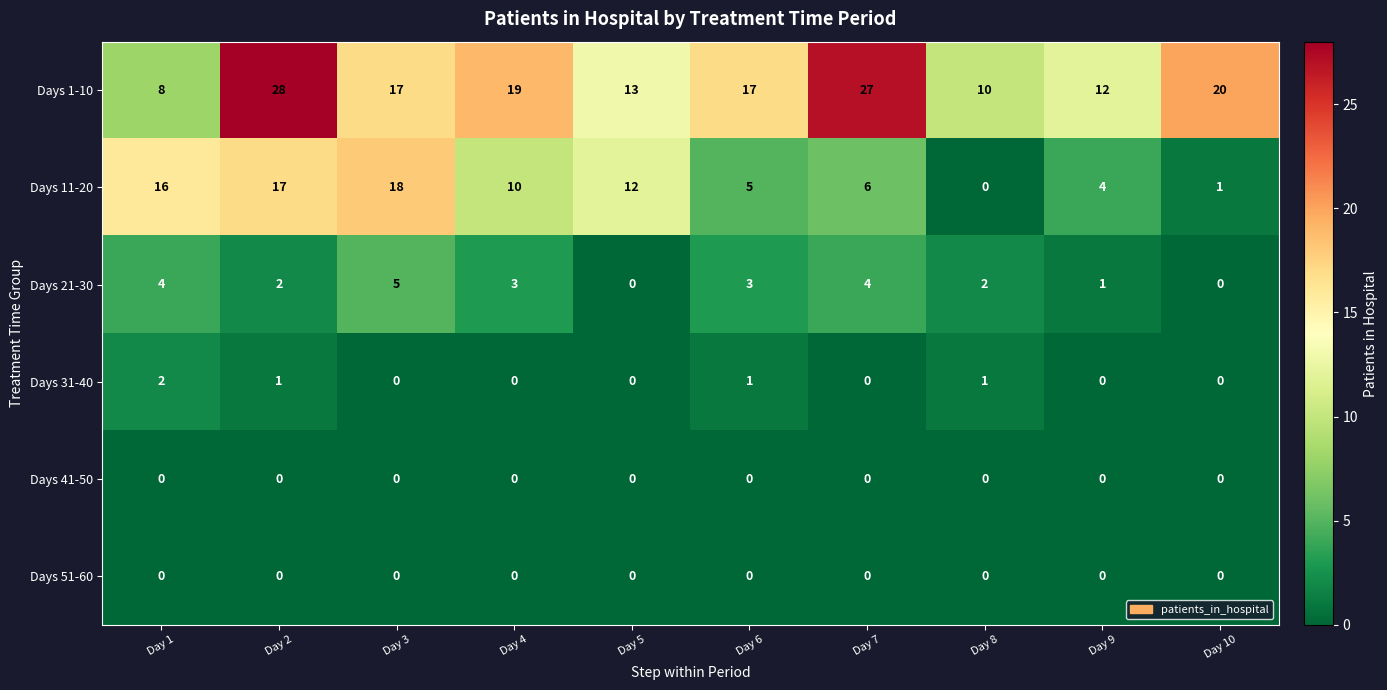

What is the total value across all series at Day 7?

37